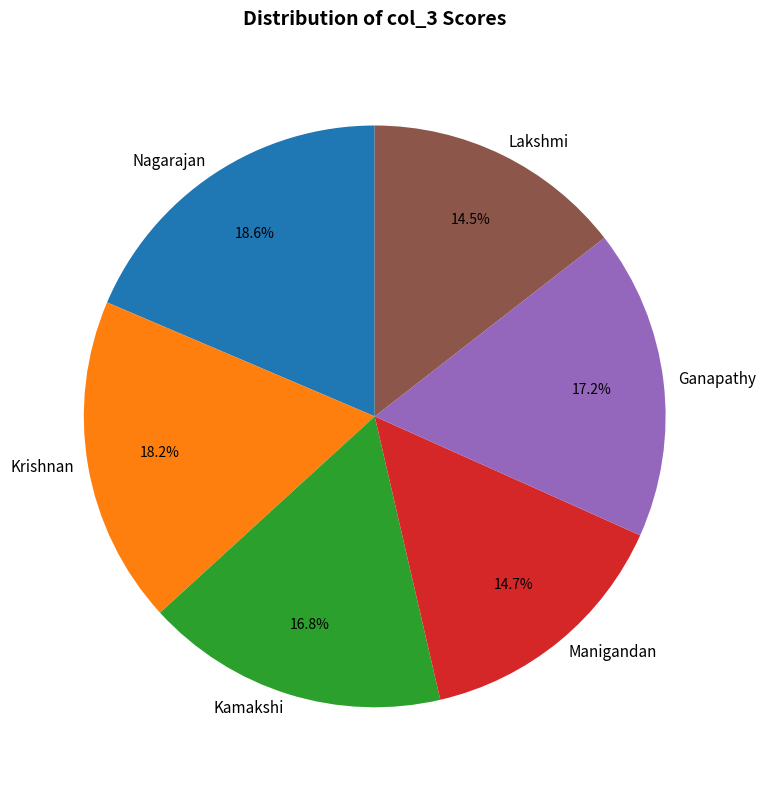

What percentage do Krishnan and Nagarajan together represent?

36.8%